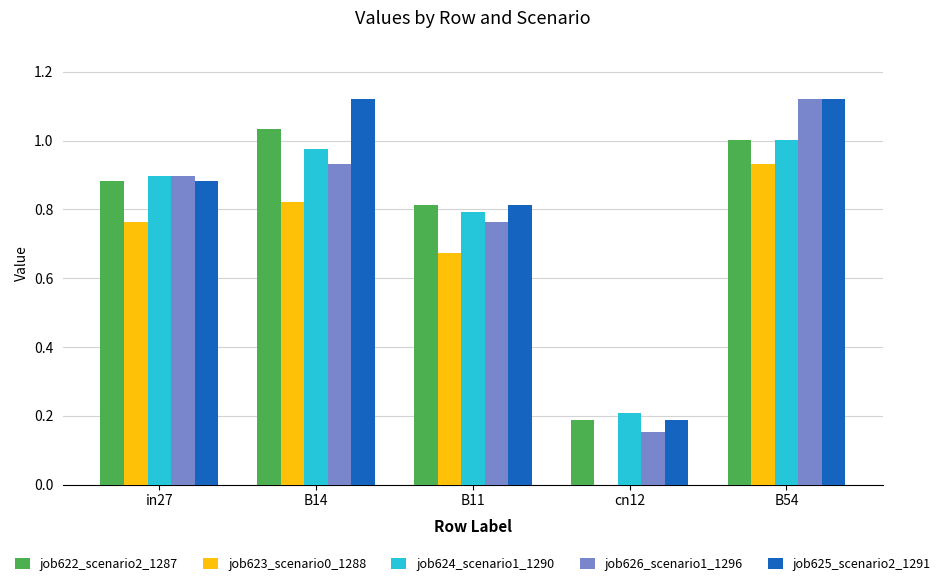

At which label does job622_scenario2_1287 reach its peak?

B14